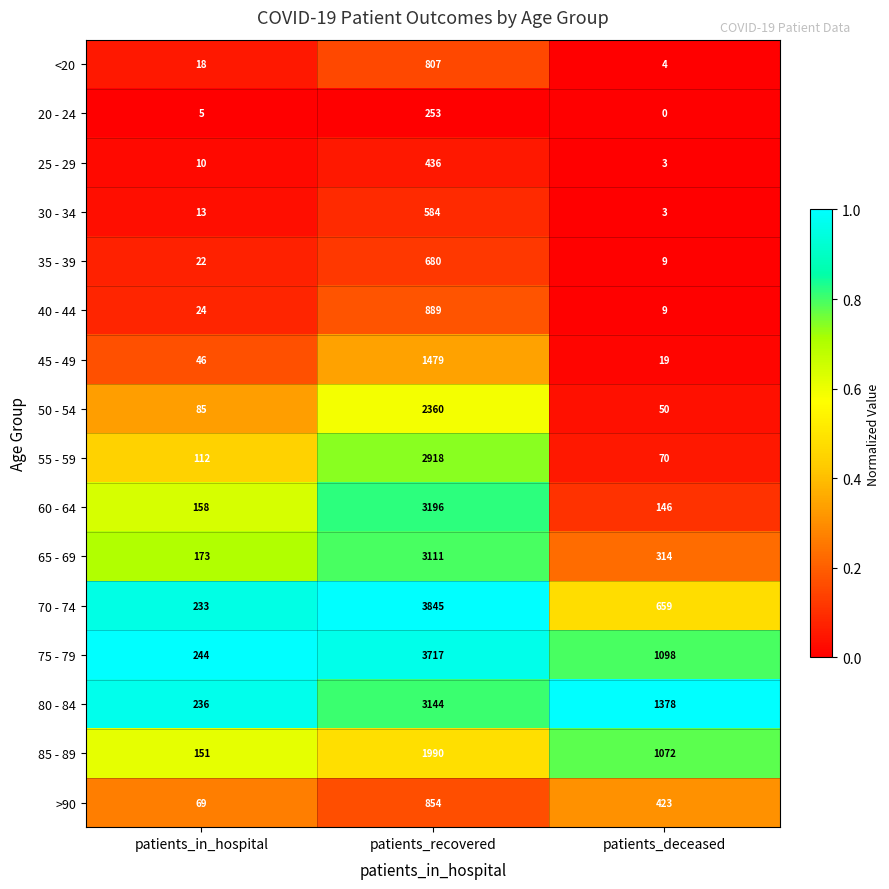

The 75 - 79 series shows 3717 at patients_recovered. True or false?

True